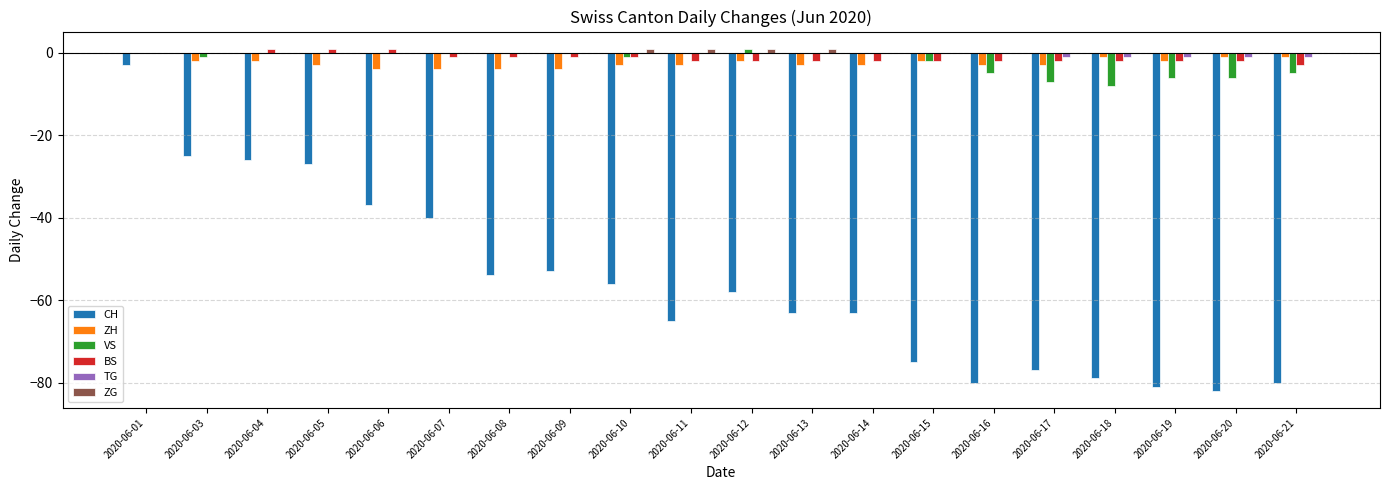

At which label is CH closest to -42?

2020-06-07